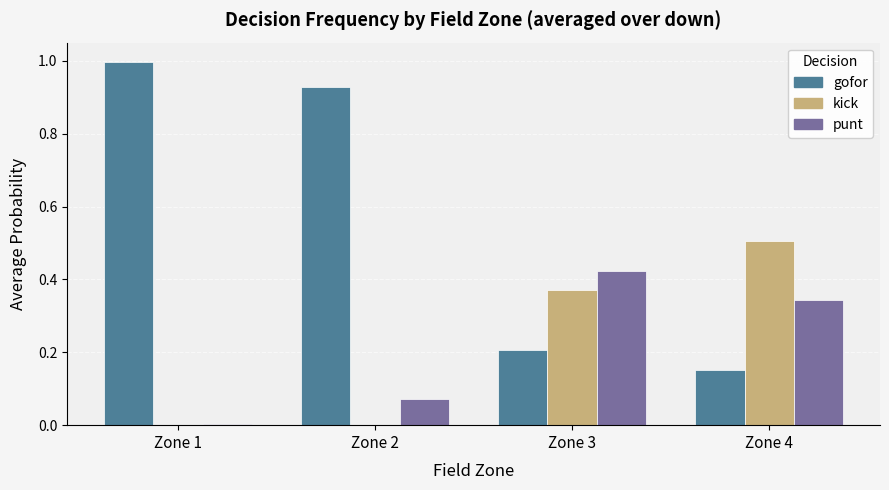

Is the value of gofor at Zone 4 greater than the value of punt at Zone 3?

No